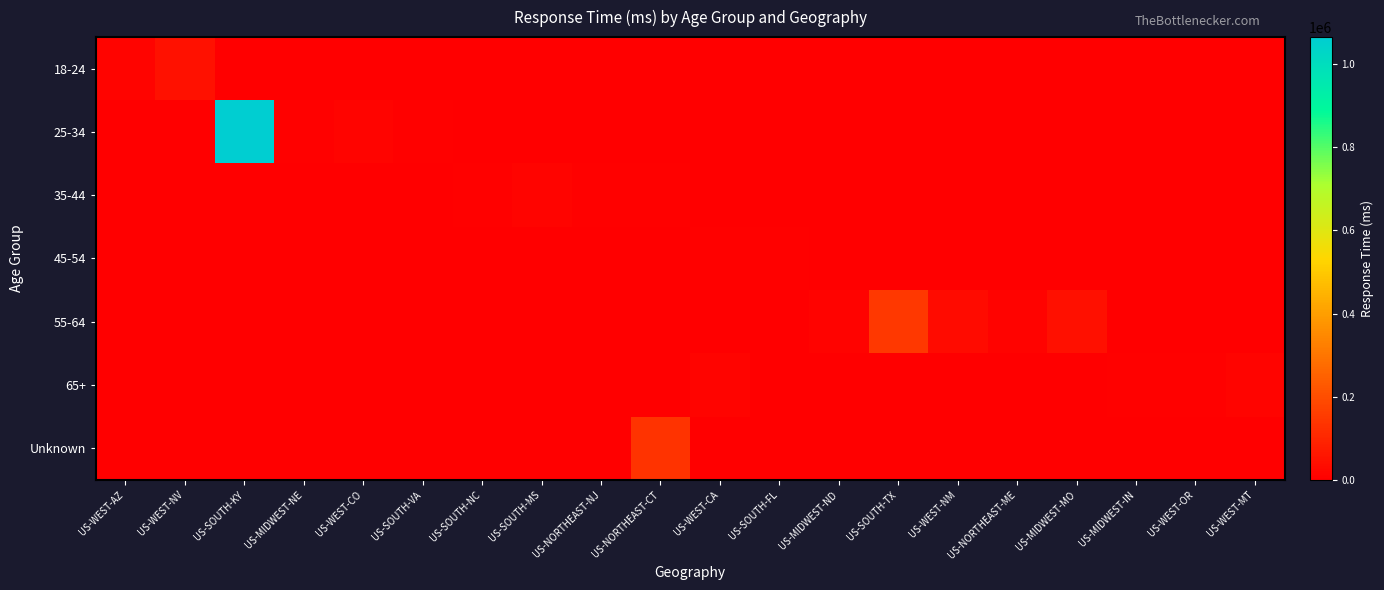

Reading left to right, extract all data points from this chart.

18-24: US-WEST-AZ=12776	US-WEST-NV=45919	US-SOUTH-KY=0	US-MIDWEST-NE=0	US-WEST-CO=0	US-SOUTH-VA=0	US-SOUTH-NC=0	US-SOUTH-MS=0	US-NORTHEAST-NJ=0	US-NORTHEAST-CT=0	US-WEST-CA=0	US-SOUTH-FL=0	US-MIDWEST-ND=0	US-SOUTH-TX=0	US-WEST-NM=0	US-NORTHEAST-ME=0	US-MIDWEST-MO=0	US-MIDWEST-IN=0	US-WEST-OR=0	US-WEST-MT=0
25-34: US-WEST-AZ=0	US-WEST-NV=0	US-SOUTH-KY=1064991	US-MIDWEST-NE=5141	US-WEST-CO=13643	US-SOUTH-VA=8046	US-SOUTH-NC=0	US-SOUTH-MS=0	US-NORTHEAST-NJ=0	US-NORTHEAST-CT=0	US-WEST-CA=0	US-SOUTH-FL=0	US-MIDWEST-ND=0	US-SOUTH-TX=0	US-WEST-NM=0	US-NORTHEAST-ME=0	US-MIDWEST-MO=0	US-MIDWEST-IN=0	US-WEST-OR=0	US-WEST-MT=0
35-44: US-WEST-AZ=0	US-WEST-NV=0	US-SOUTH-KY=0	US-MIDWEST-NE=0	US-WEST-CO=0	US-SOUTH-VA=0	US-SOUTH-NC=5396	US-SOUTH-MS=15532	US-NORTHEAST-NJ=8142	US-NORTHEAST-CT=5502	US-WEST-CA=0	US-SOUTH-FL=0	US-MIDWEST-ND=0	US-SOUTH-TX=0	US-WEST-NM=0	US-NORTHEAST-ME=0	US-MIDWEST-MO=0	US-MIDWEST-IN=0	US-WEST-OR=0	US-WEST-MT=0
45-54: US-WEST-AZ=0	US-WEST-NV=0	US-SOUTH-KY=0	US-MIDWEST-NE=0	US-WEST-CO=0	US-SOUTH-VA=0	US-SOUTH-NC=0	US-SOUTH-MS=0	US-NORTHEAST-NJ=0	US-NORTHEAST-CT=0	US-WEST-CA=6055	US-SOUTH-FL=4406	US-MIDWEST-ND=0	US-SOUTH-TX=0	US-WEST-NM=0	US-NORTHEAST-ME=0	US-MIDWEST-MO=0	US-MIDWEST-IN=0	US-WEST-OR=0	US-WEST-MT=0
55-64: US-WEST-AZ=0	US-WEST-NV=0	US-SOUTH-KY=0	US-MIDWEST-NE=0	US-WEST-CO=0	US-SOUTH-VA=0	US-SOUTH-NC=0	US-SOUTH-MS=0	US-NORTHEAST-NJ=0	US-NORTHEAST-CT=0	US-WEST-CA=0	US-SOUTH-FL=0	US-MIDWEST-ND=12165	US-SOUTH-TX=147197	US-WEST-NM=31854	US-NORTHEAST-ME=10445	US-MIDWEST-MO=43515	US-MIDWEST-IN=0	US-WEST-OR=0	US-WEST-MT=0
65+: US-WEST-AZ=0	US-WEST-NV=0	US-SOUTH-KY=0	US-MIDWEST-NE=0	US-WEST-CO=0	US-SOUTH-VA=0	US-SOUTH-NC=0	US-SOUTH-MS=0	US-NORTHEAST-NJ=0	US-NORTHEAST-CT=0	US-WEST-CA=14154	US-SOUTH-FL=0	US-MIDWEST-ND=0	US-SOUTH-TX=0	US-WEST-NM=0	US-NORTHEAST-ME=0	US-MIDWEST-MO=0	US-MIDWEST-IN=4777	US-WEST-OR=7859	US-WEST-MT=15604
Unknown: US-WEST-AZ=0	US-WEST-NV=0	US-SOUTH-KY=0	US-MIDWEST-NE=0	US-WEST-CO=0	US-SOUTH-VA=0	US-SOUTH-NC=0	US-SOUTH-MS=0	US-NORTHEAST-NJ=0	US-NORTHEAST-CT=133734	US-WEST-CA=0	US-SOUTH-FL=0	US-MIDWEST-ND=0	US-SOUTH-TX=0	US-WEST-NM=0	US-NORTHEAST-ME=0	US-MIDWEST-MO=0	US-MIDWEST-IN=0	US-WEST-OR=0	US-WEST-MT=0